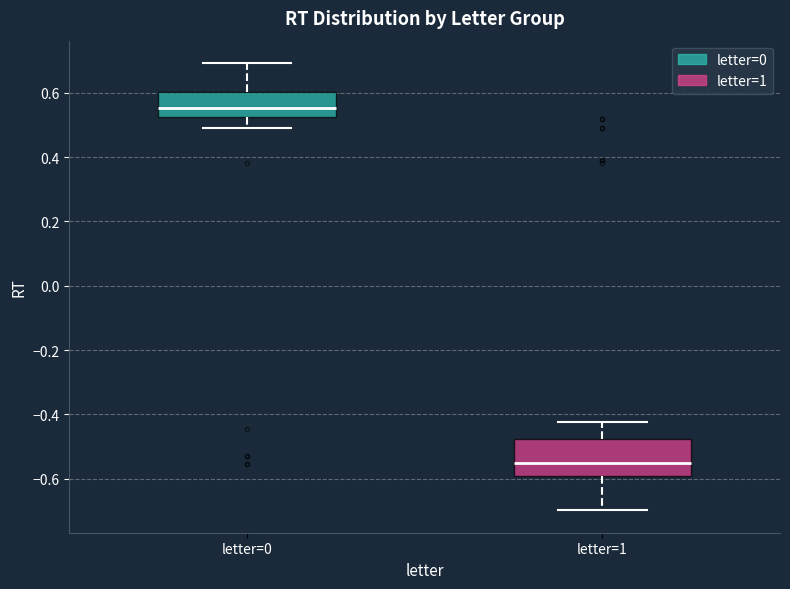

Reading left to right, transcribe this box plot: for each box, give where its median line is, the range the box spans, and where its two whiskers end, as read against the y-axis. The values are not printed on the chart, so give them approximately, as read against the axis.

letter=0: median 0.56, box 0.52 to 0.60, whiskers 0.50 to 0.70
letter=1: median -0.56, box -0.60 to -0.48, whiskers -0.70 to -0.42